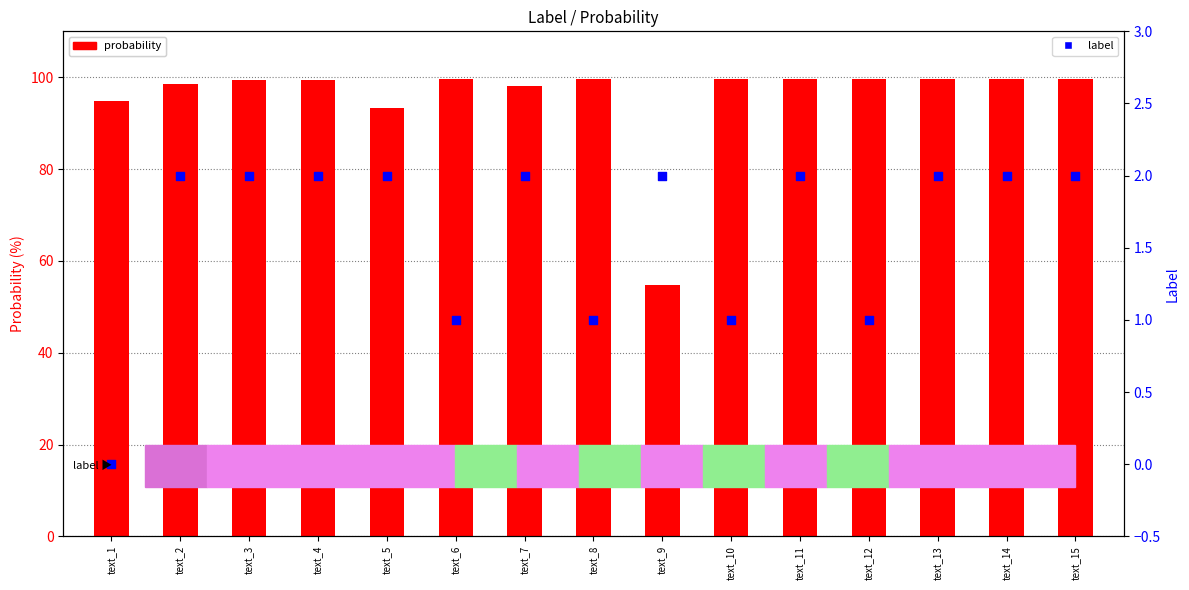

Which series contains the highest Y value?

probability